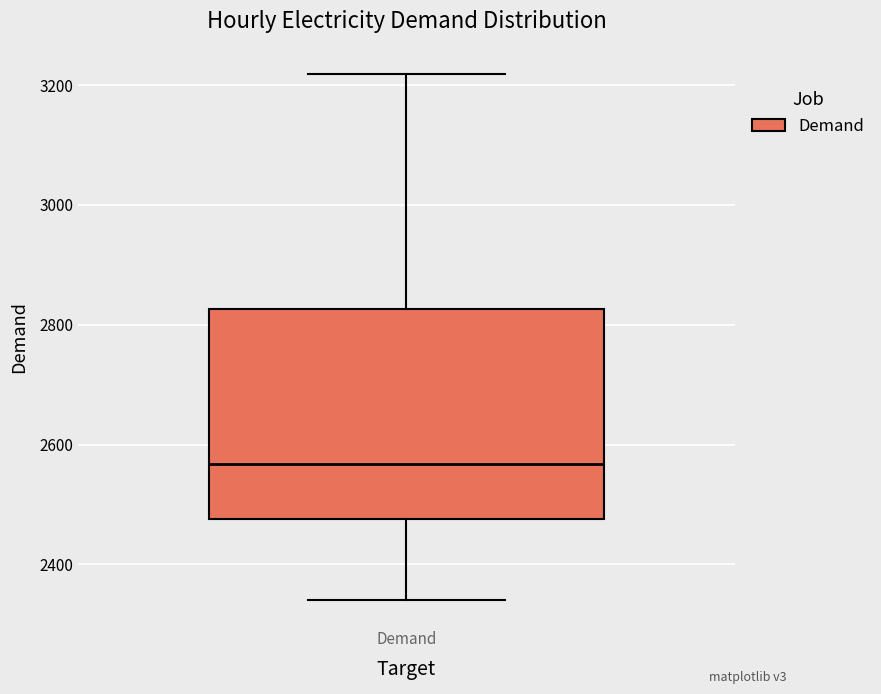

Transcribe this box plot: give where the median line is, the range the box spans, and where the two whiskers end, as read against the y-axis. The values are not printed on the chart, so give them approximately, as read against the axis.

median 2560, box 2480 to 2820, whiskers 2340 to 3220